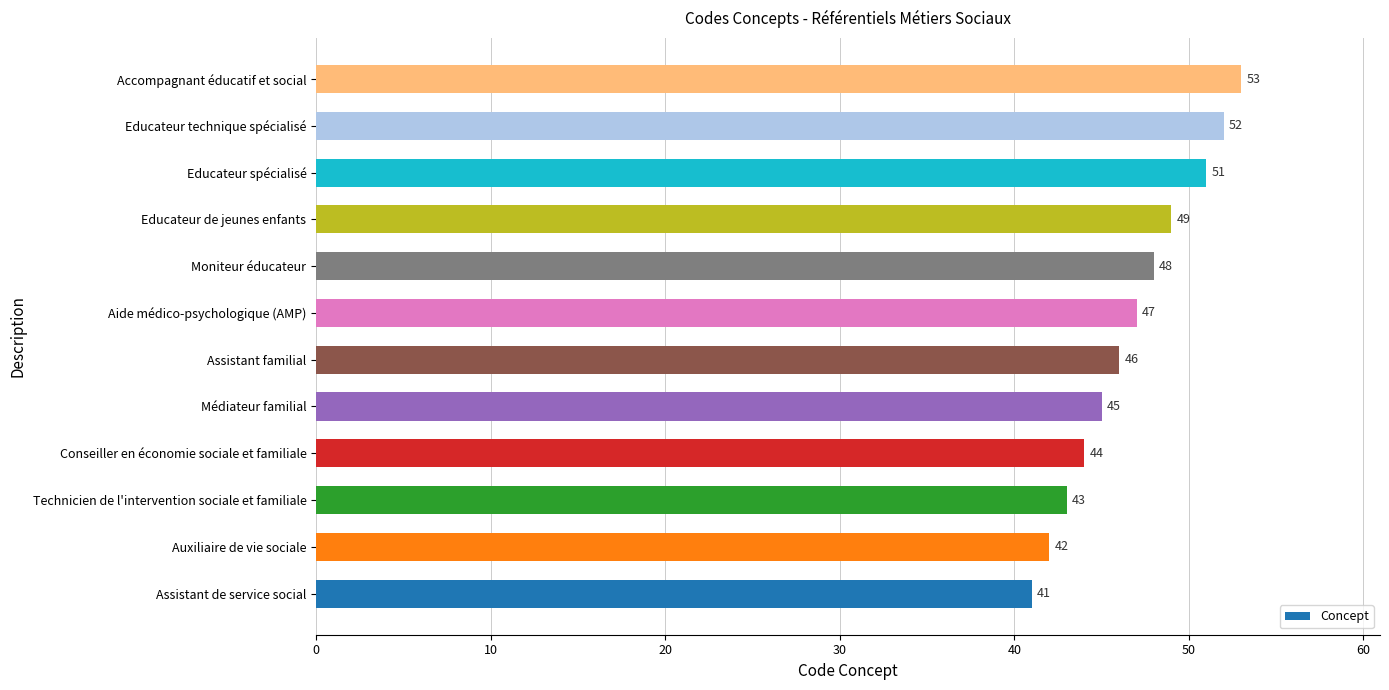

What is the difference between the maximum and minimum values?

12